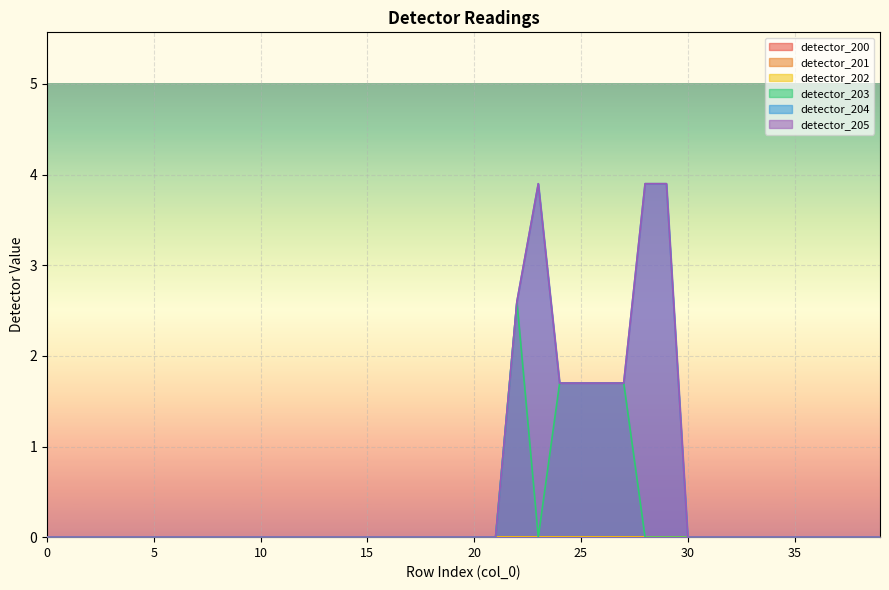

Which series has the largest total across all categories?

detector_204